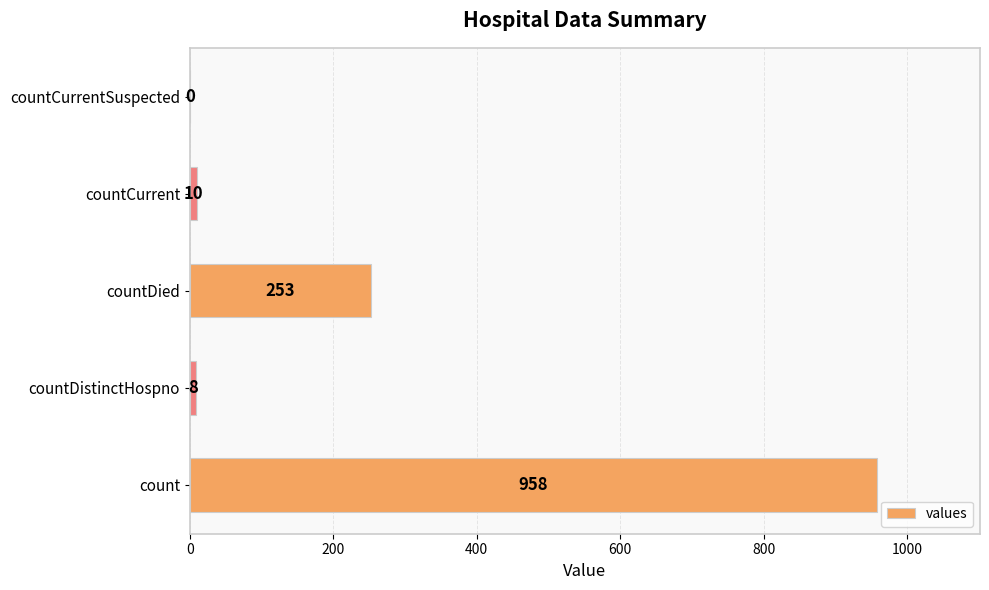

What is the greatest value displayed?

958